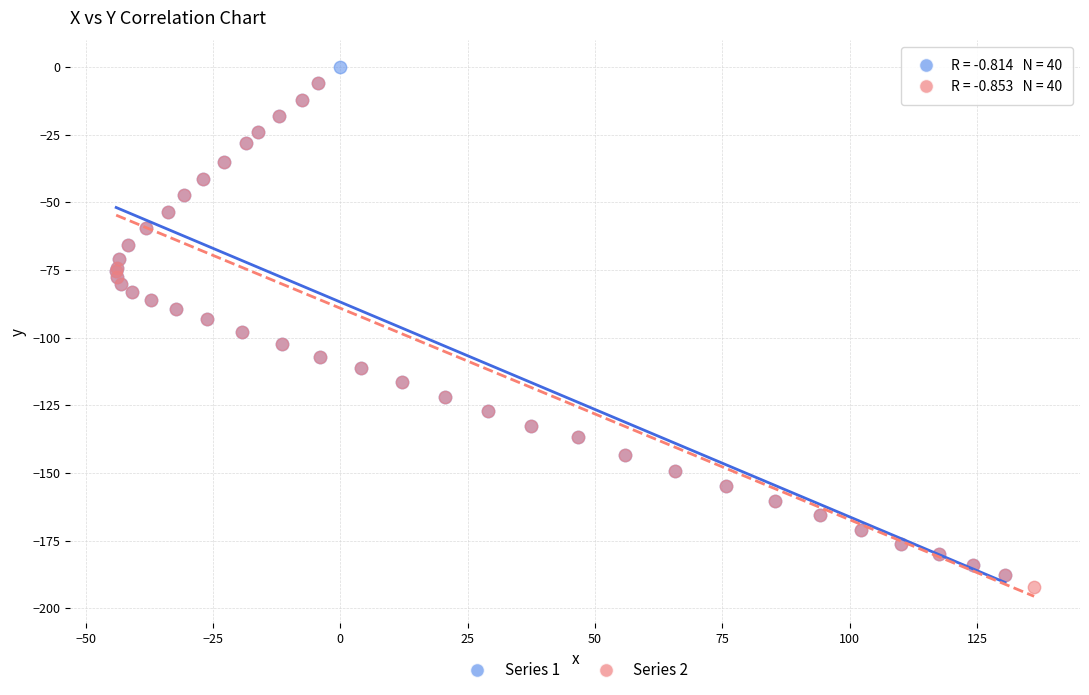

What are all the series names shown in the legend?

Series 1, Series 2